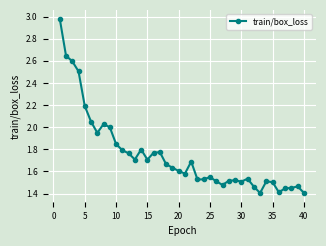

True or false: the data has more than 2 interior local peaks.

True